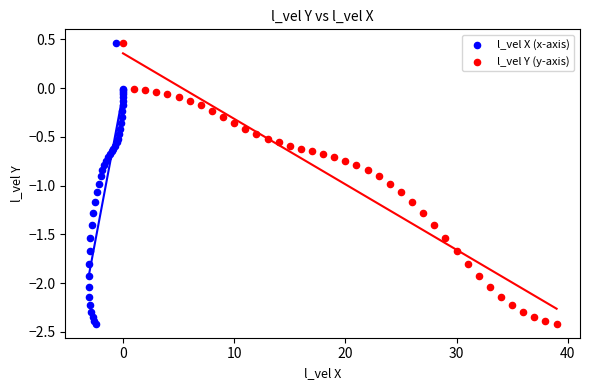

What are all the series names shown in the legend?

l_vel X (x-axis), l_vel Y (y-axis)